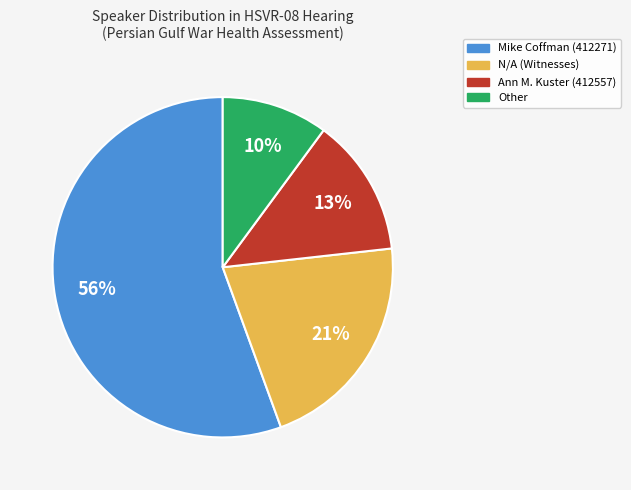

Is there any slice that represents more than half of the pie?

Yes